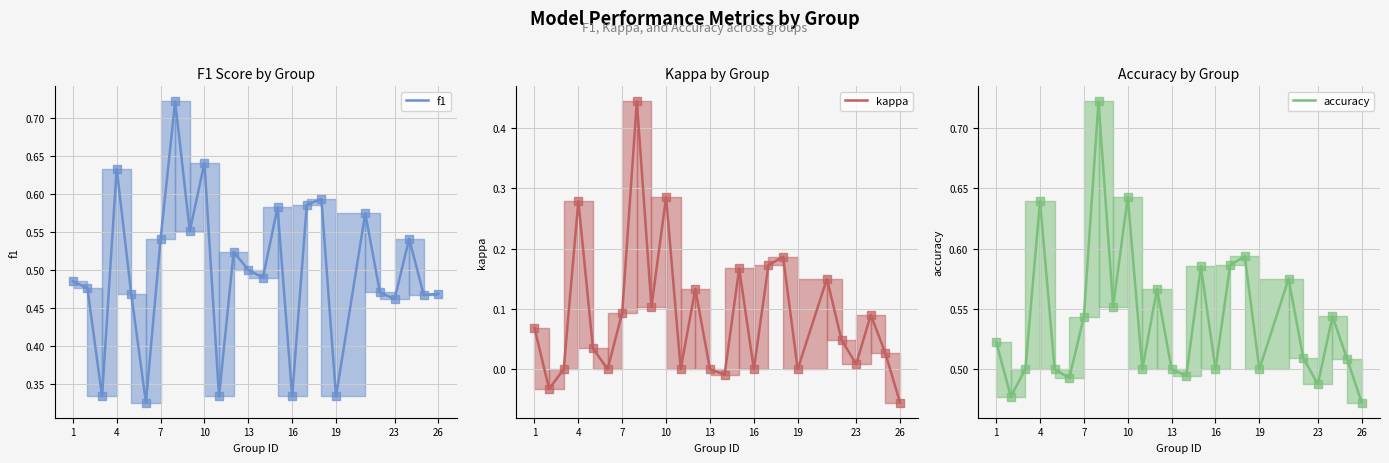

Is the value of accuracy at 23 greater than the value of kappa at 21?

Yes